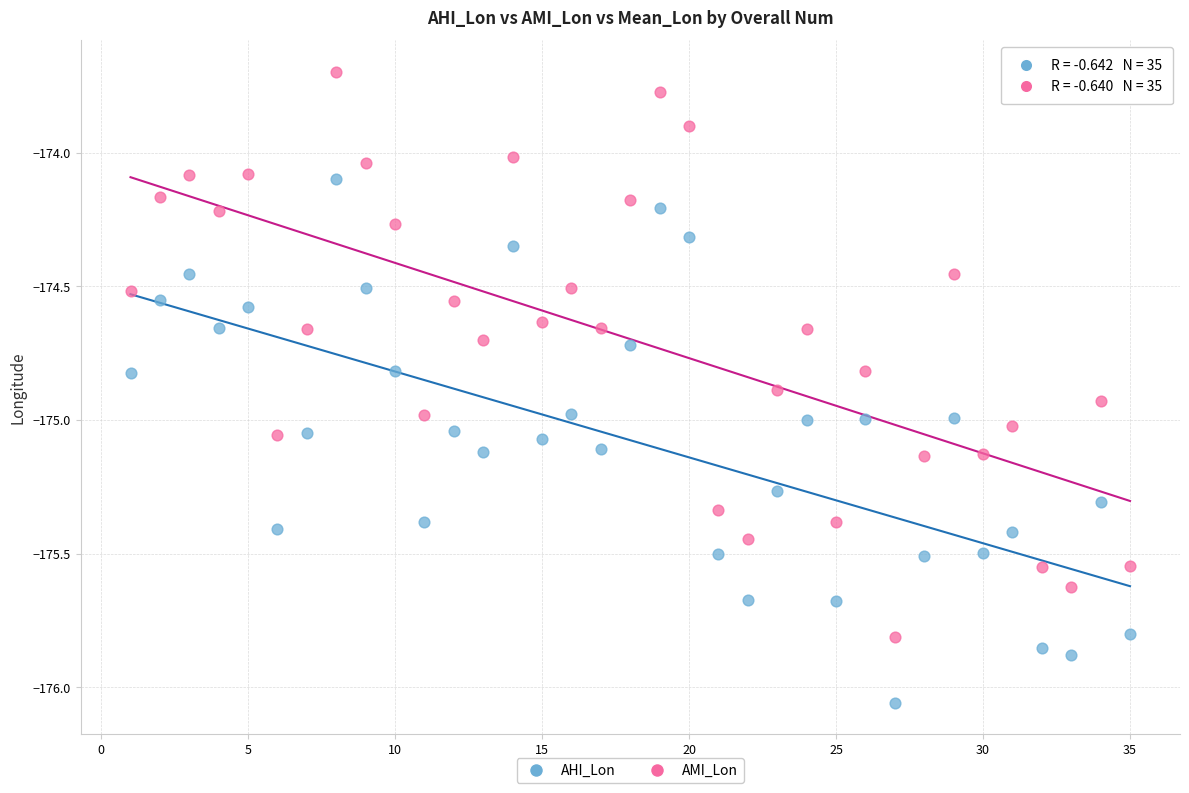

Which series has the widest spread of Y values?

AMI_Lon